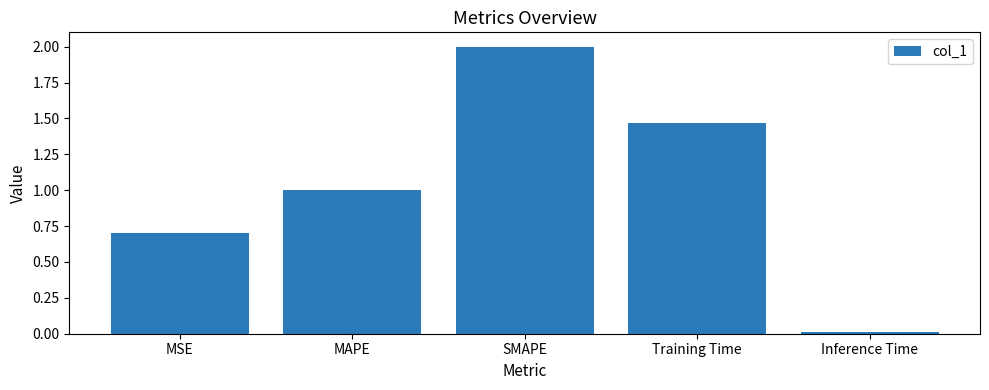

What is the sum of the values at Inference Time and MAPE?

1.0